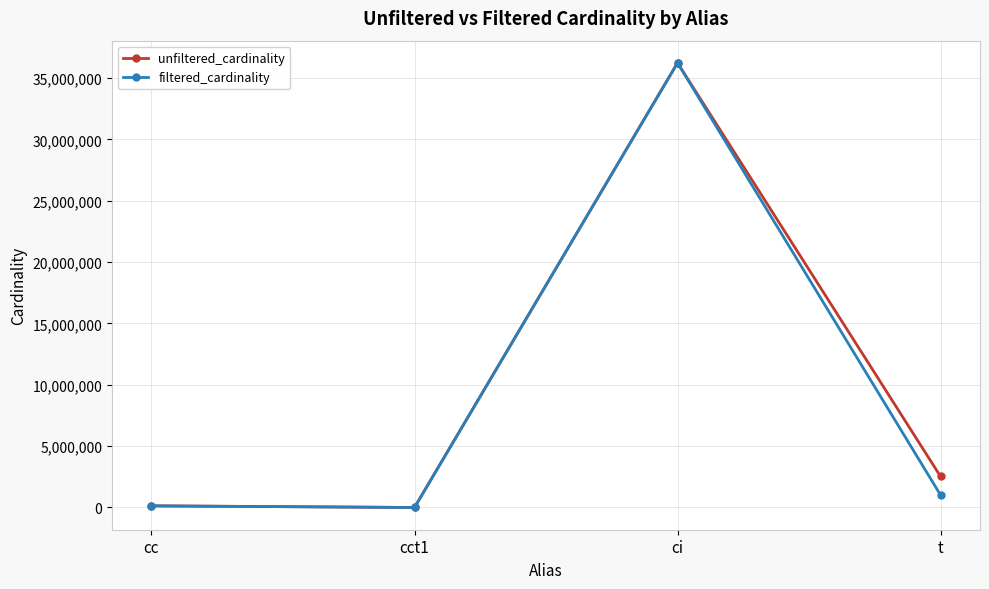

True or false: unfiltered_cardinality has a value of 2528312 at t.

True